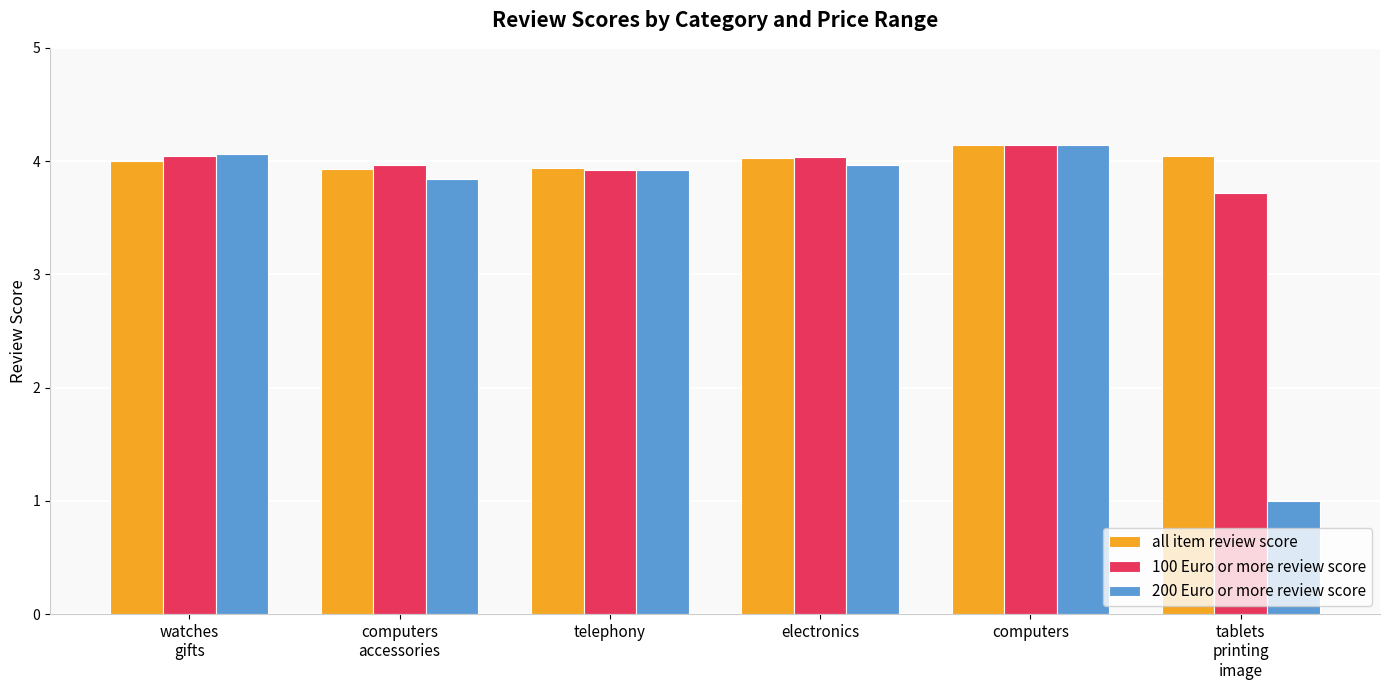

What position from the right is computers?

2